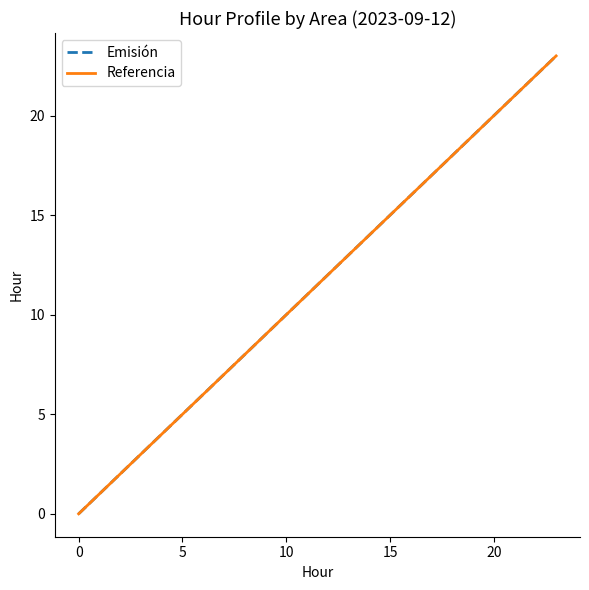

Is this an area chart (filled region under the line)?

No